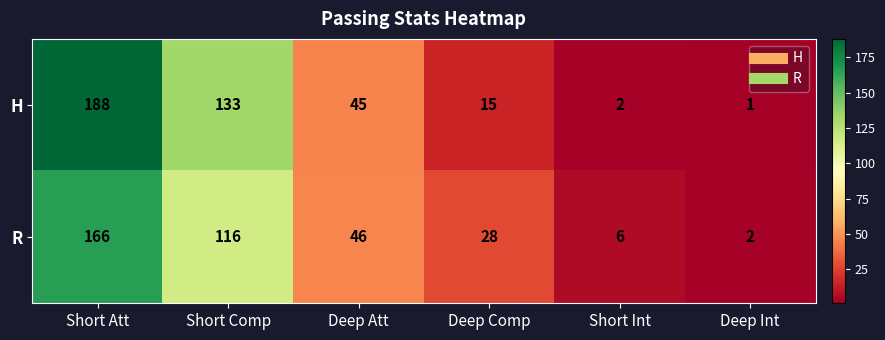

At which label does H first exceed 45?

Short Att